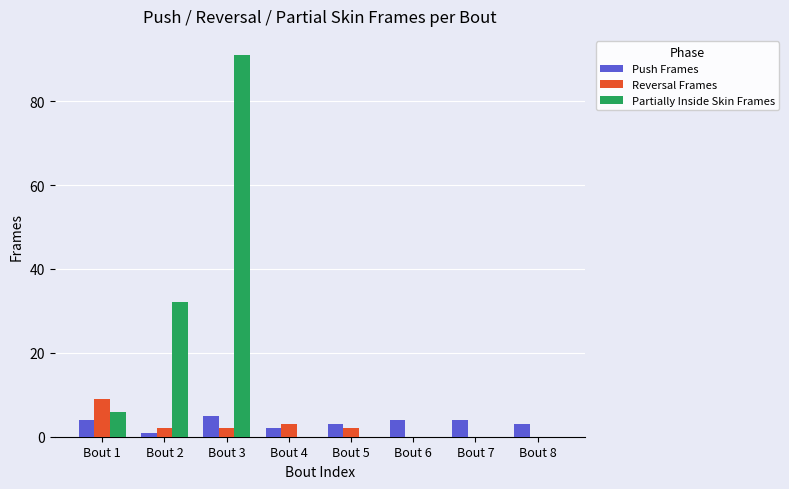

Are the bars grouped side by side (vs. stacked)?

Yes